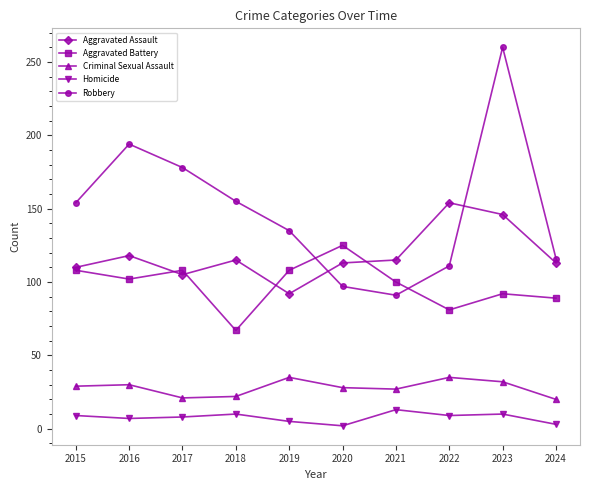

How many times do Robbery and Aggravated Battery cross each other?

2